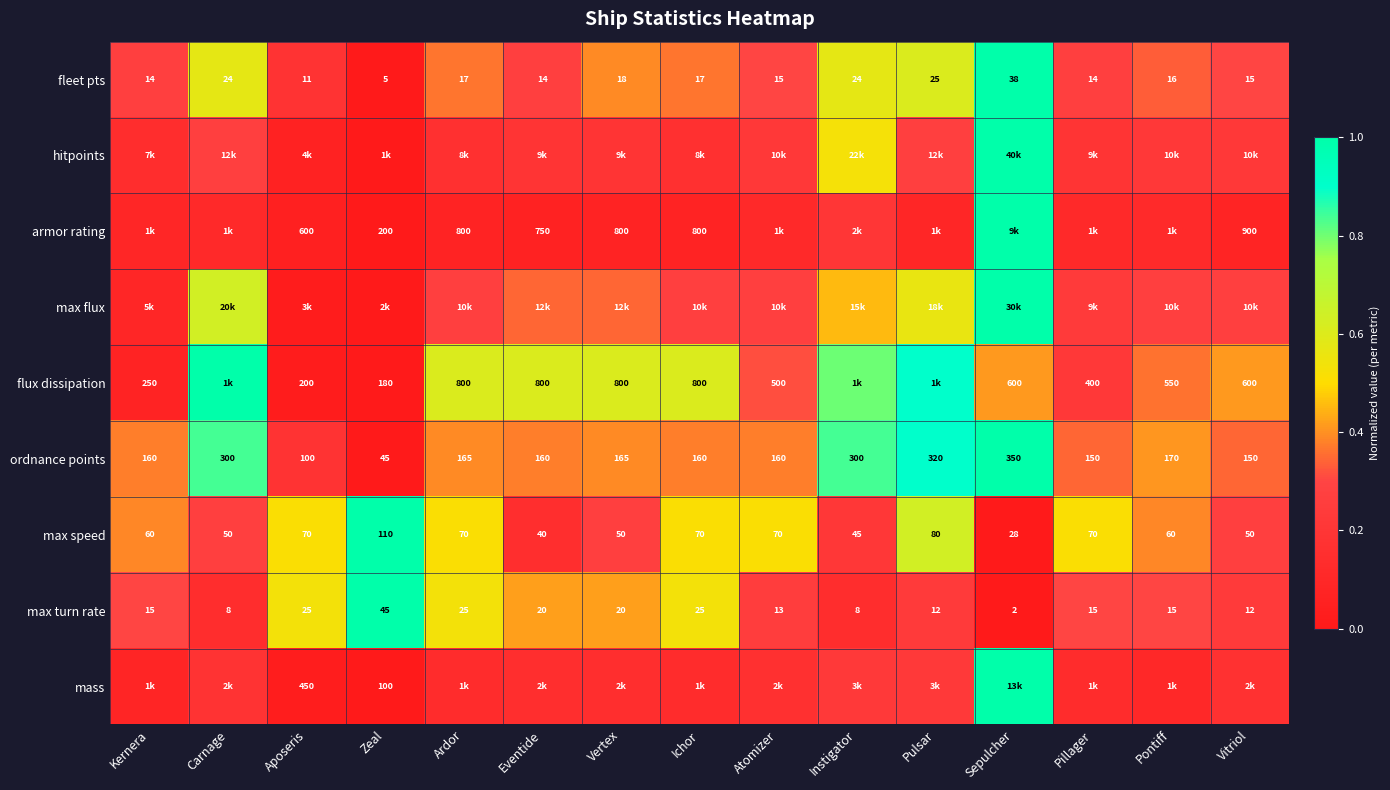

Between Pontiff and Ichor, which is larger?

Ichor